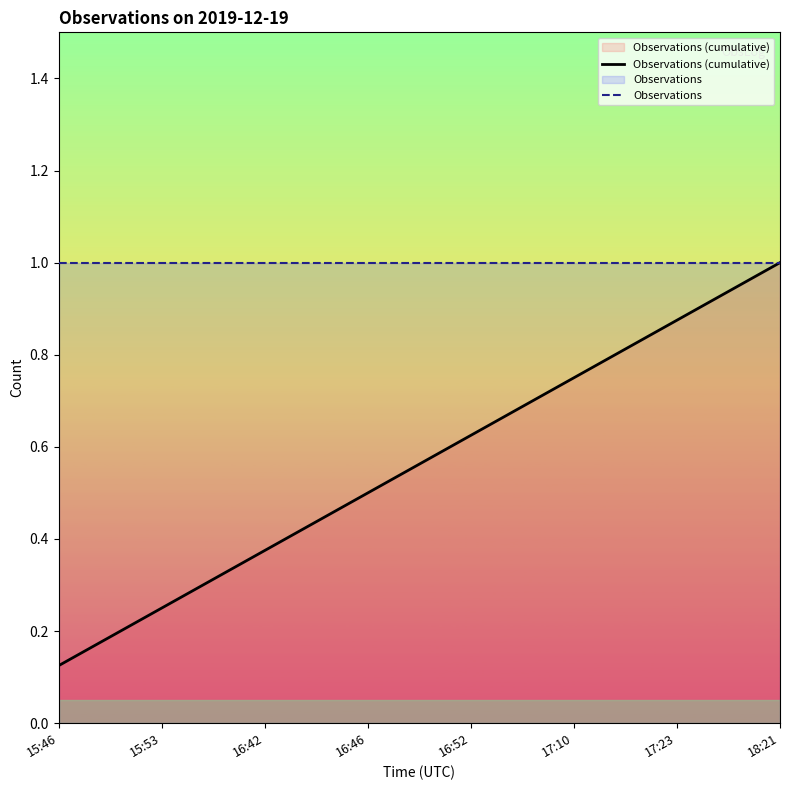

Reading left to right, extract all data points from this chart.

Observations (cumulative): 15:46=0.1	15:53=0.2	16:42=0.4	16:46=0.5	16:52=0.6	17:10=0.8	17:23=0.9	18:21=1.0
Observations: 15:46=1.0	15:53=1.0	16:42=1.0	16:46=1.0	16:52=1.0	17:10=1.0	17:23=1.0	18:21=1.0